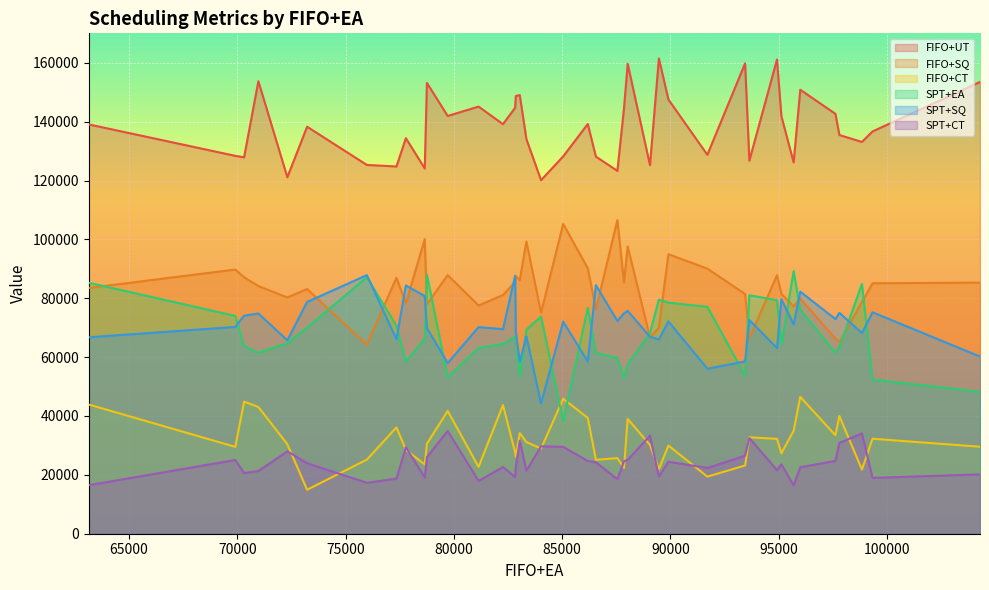

True or false: SPT+SQ and SPT+CT intersect in this chart.

False